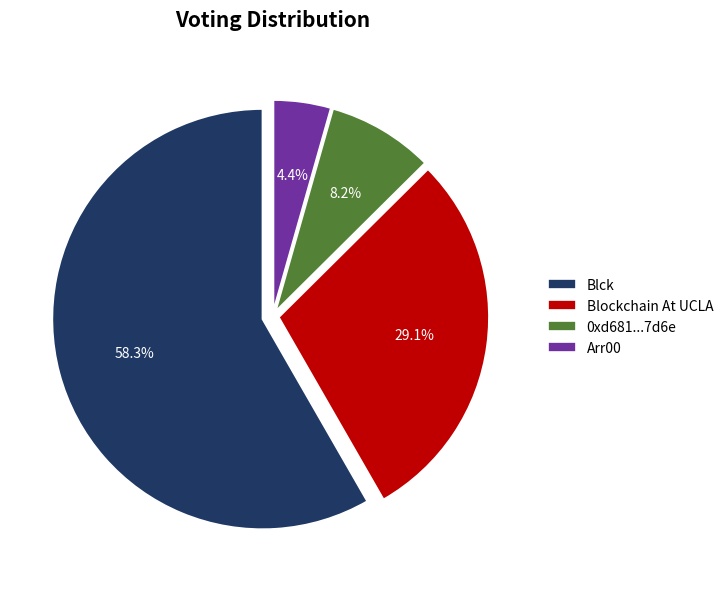

To the nearest percent, what percentage of the pie is Blockchain At UCLA?

29%